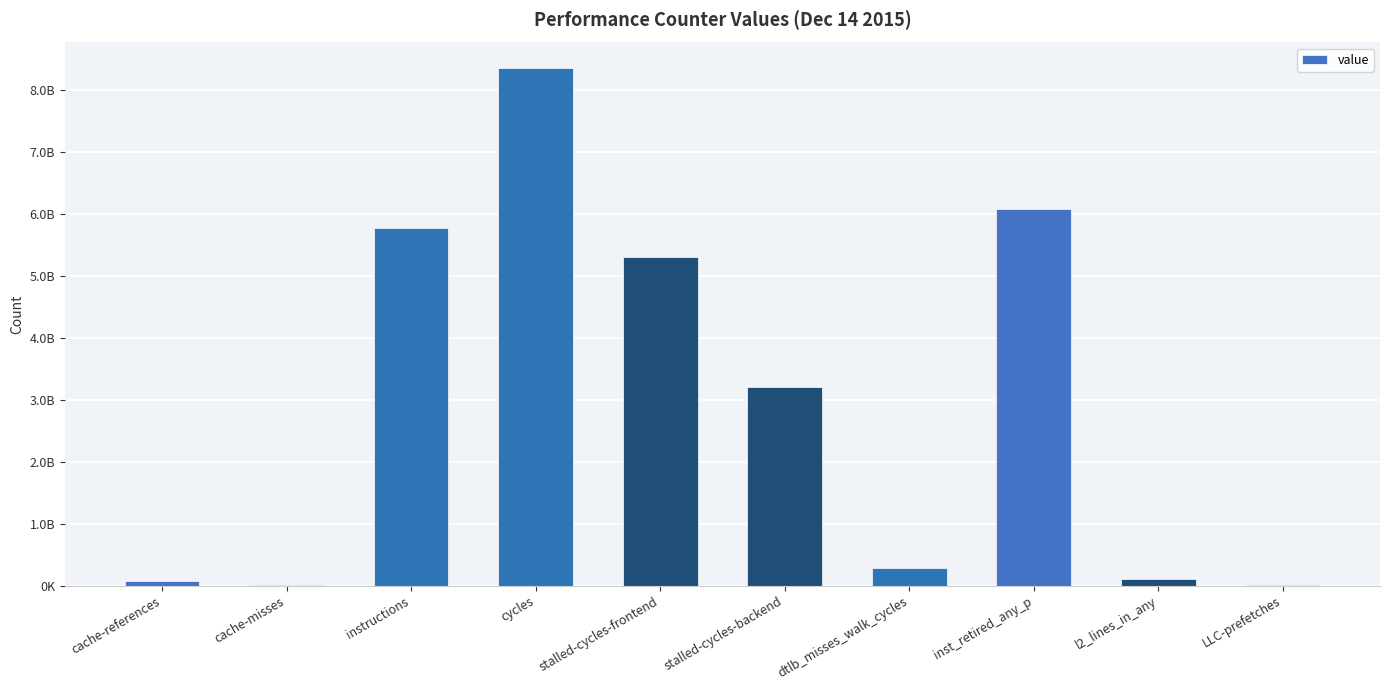

What is the smallest value displayed?

8781488